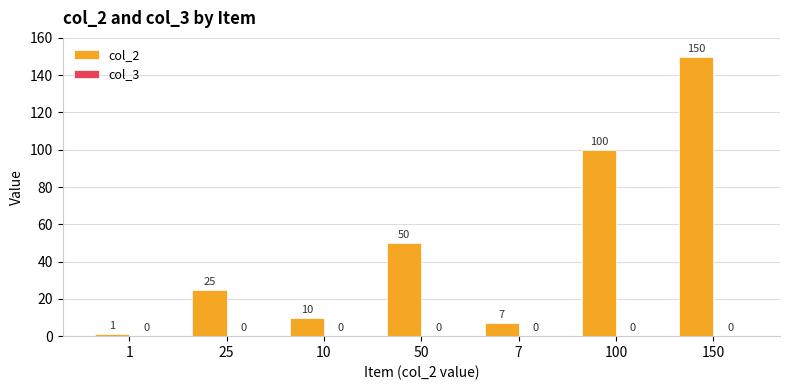

How many bars are there in total?

7